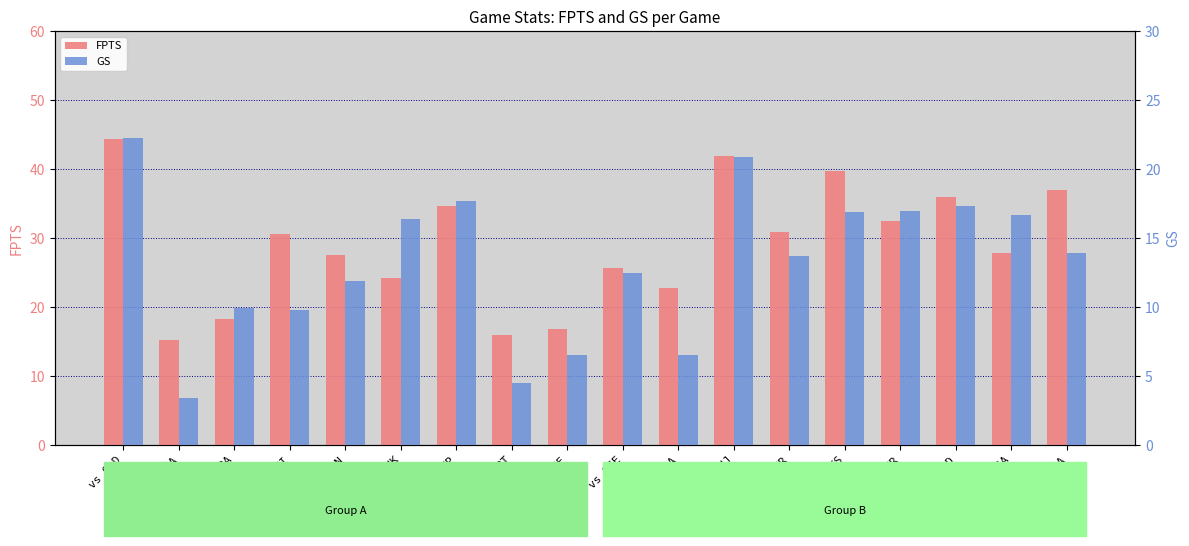

At which category does the chart reach its peak across all series?

vs OLD